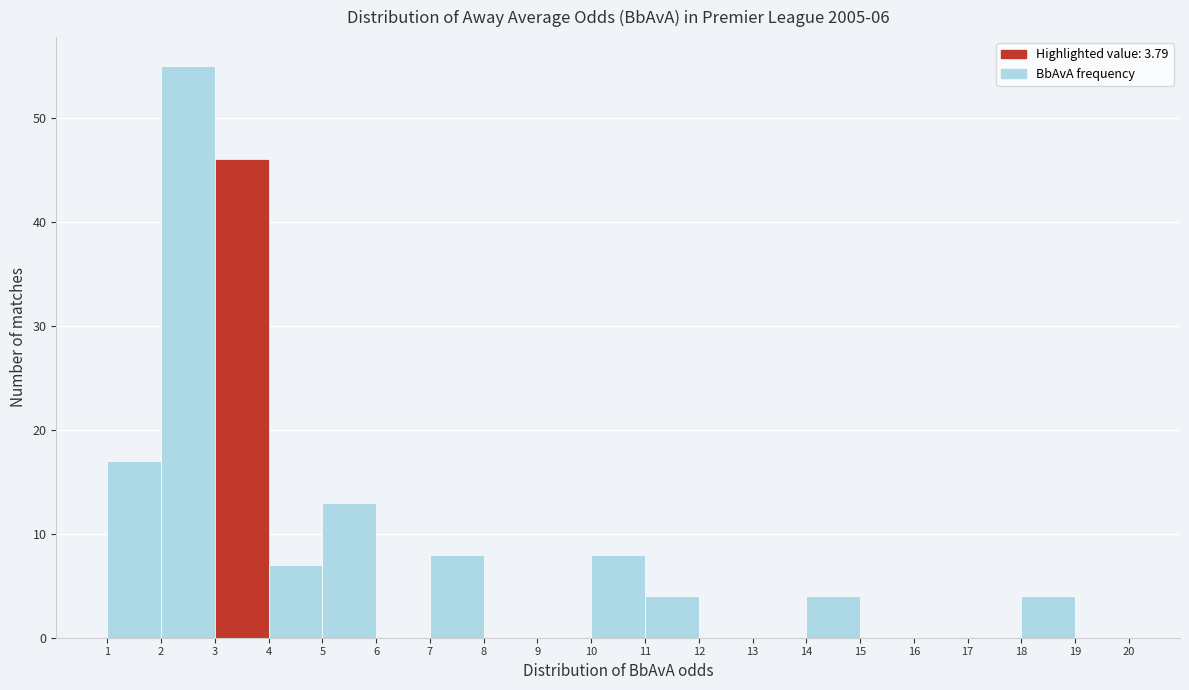

Reading left to right, transcribe this chart: for each bar, give the range it covers on the x-axis and its height. The values are not printed on the chart, so give them approximately, as read against the axis.

1 to 2: 17
2 to 3: 55
3 to 4: 46
4 to 5: 7
5 to 6: 13
6 to 7: 0
7 to 8: 8
8 to 9: 0
9 to 10: 0
10 to 11: 8
11 to 12: 4
12 to 13: 0
13 to 14: 0
14 to 15: 4
15 to 16: 0
16 to 17: 0
17 to 18: 0
18 to 19: 4
19 to 20: 0